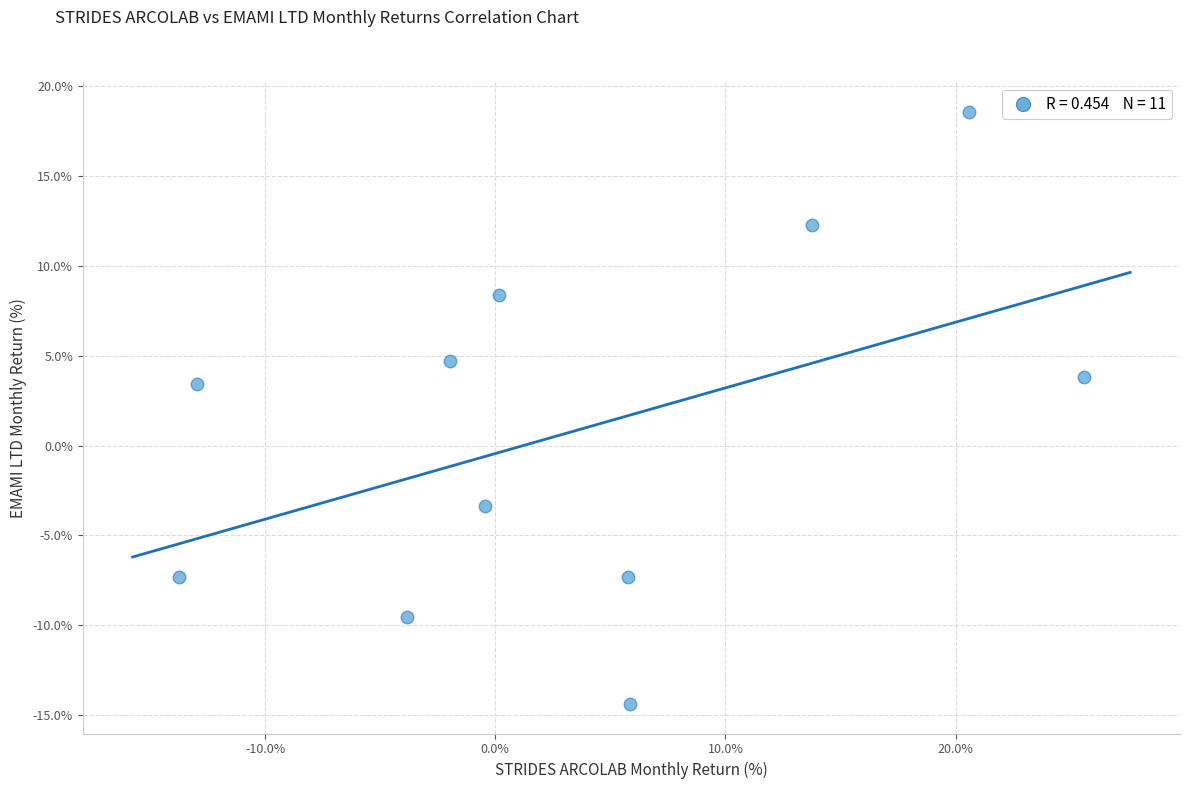

What is the average Y value?

0.8